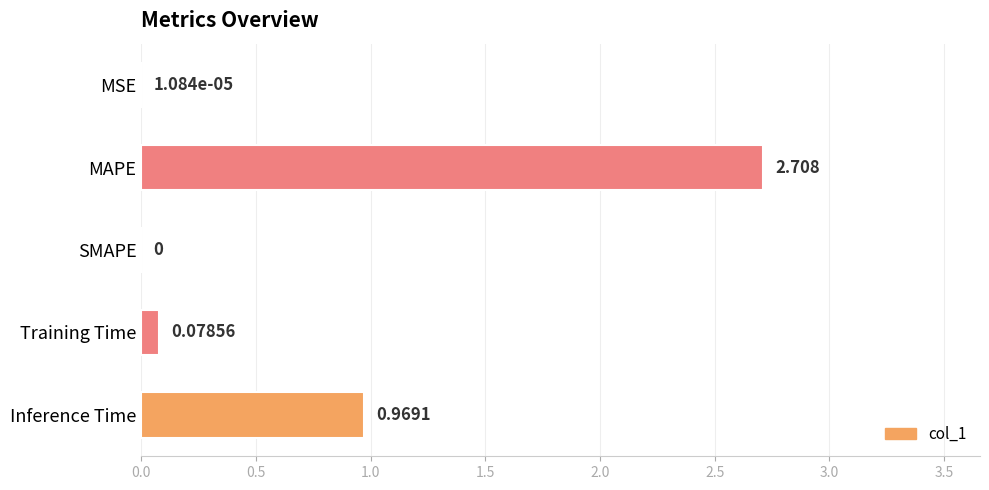

Which has a higher value, Training Time or Inference Time?

Inference Time